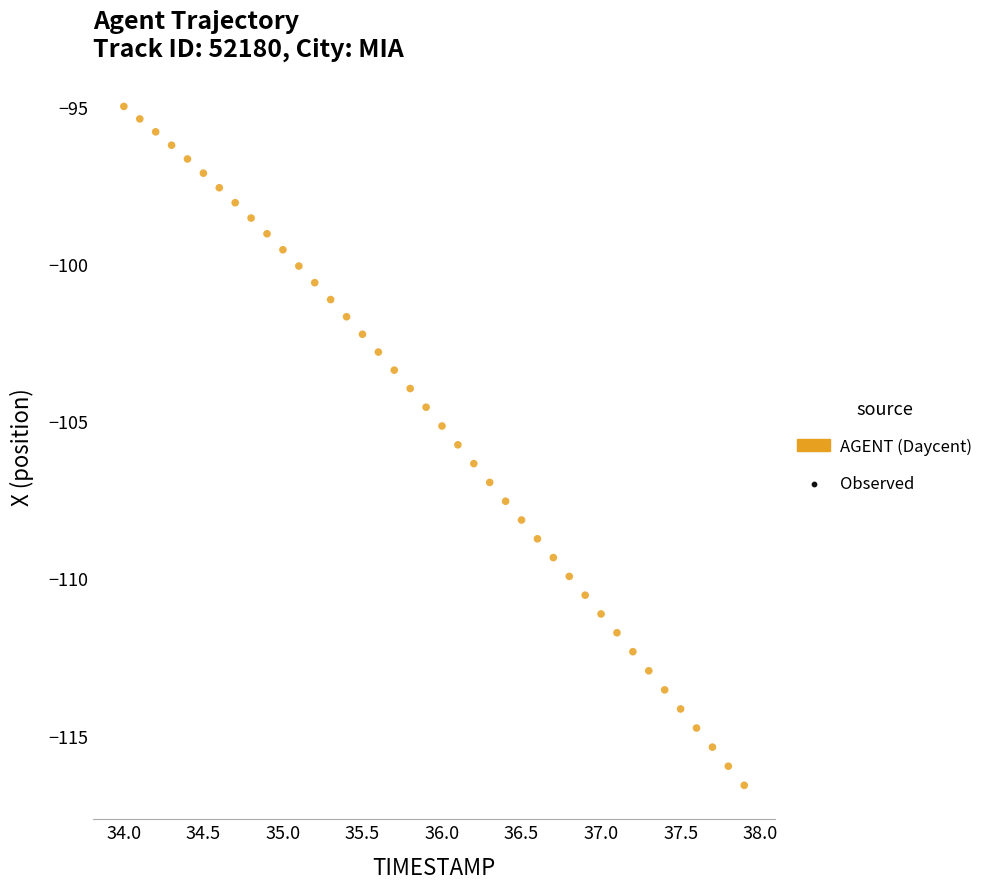

What is the range of X values (max minus min)?

3.9